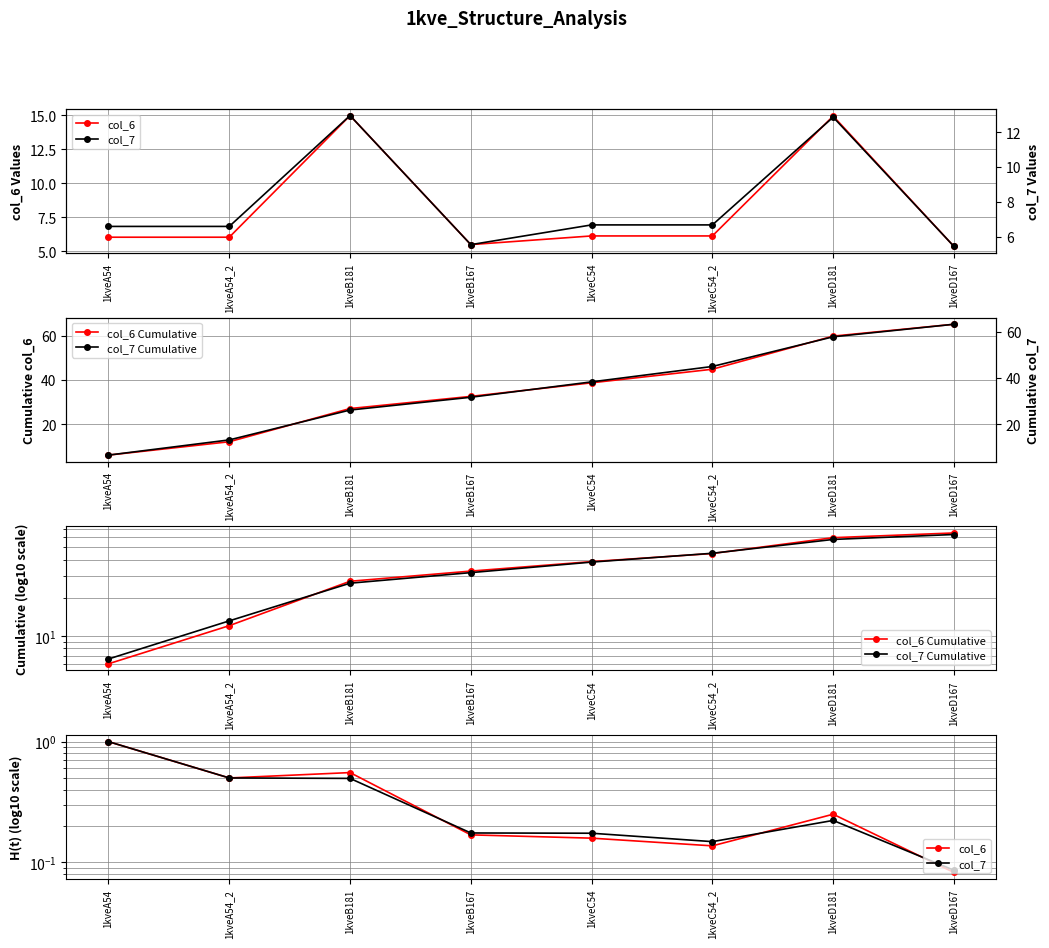

What is the sum of the col_7 values at 1kveD167 and 1kveD181?

0.3